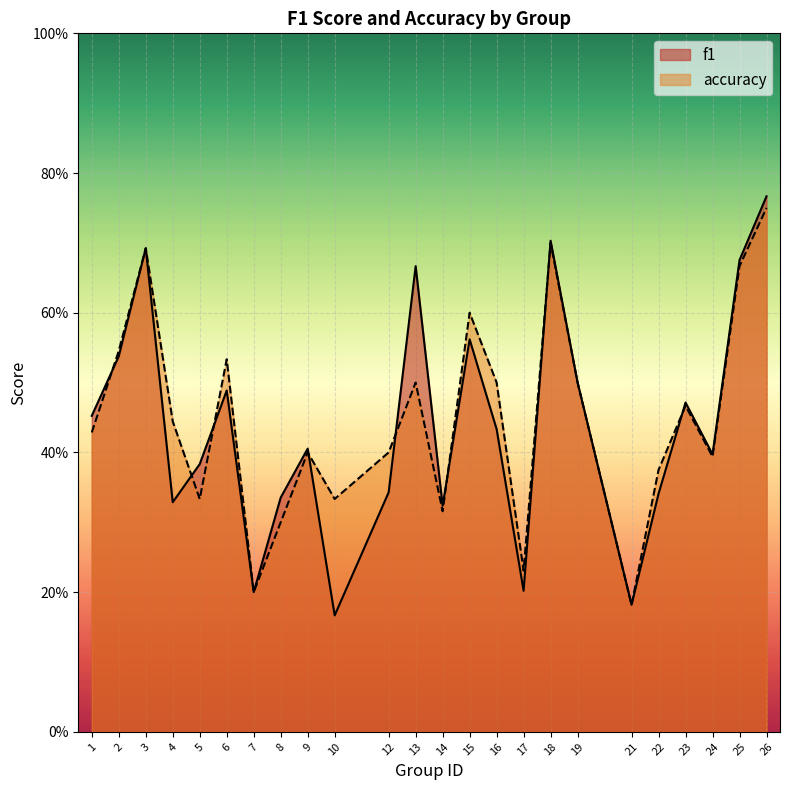

At which category is the sum across all series the highest?

26